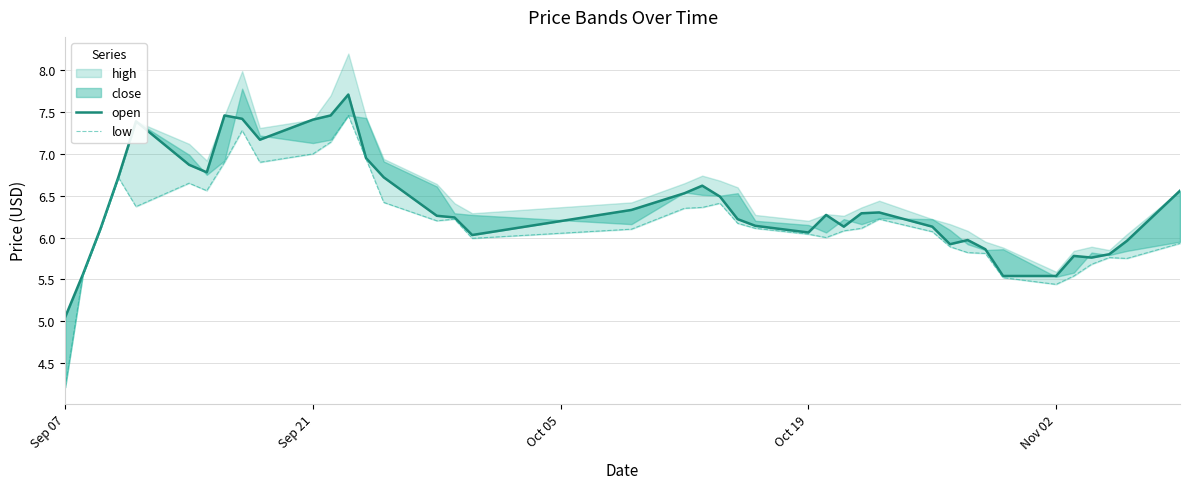

Does the chart have visible grid lines?

Yes